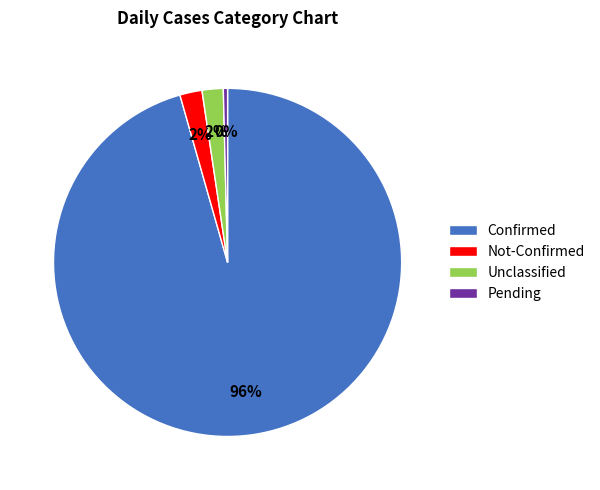

Is there a majority slice in this chart?

Yes